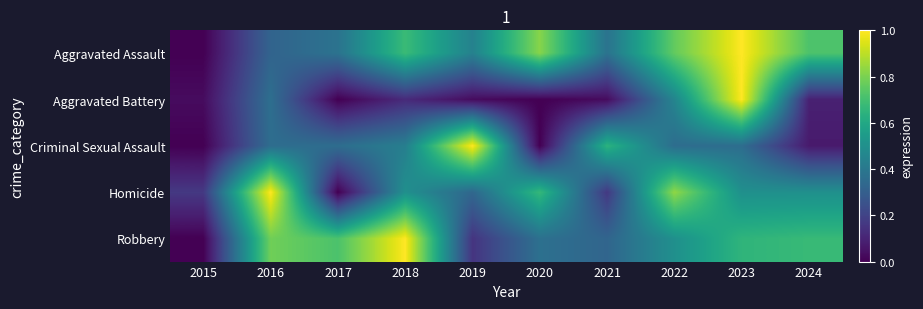

List the series in order of their peak value, highest first.

Aggravated Assault, Robbery, Aggravated Battery, Criminal Sexual Assault, Homicide